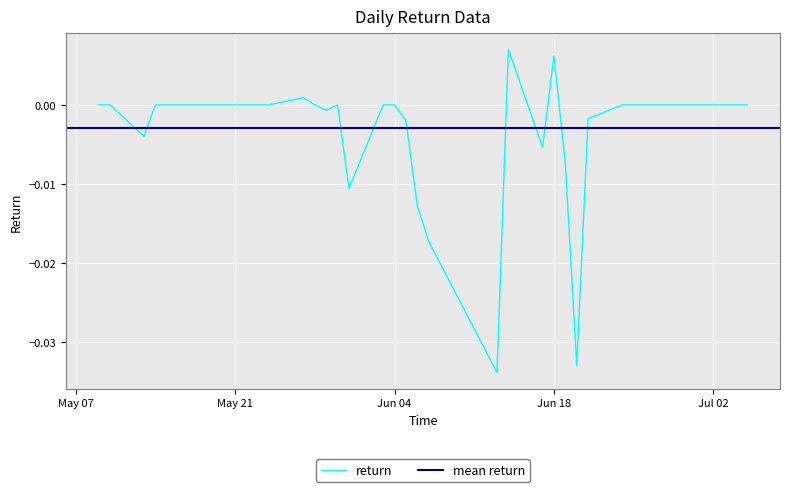

The value at 37 is -0.0. True or false?

False